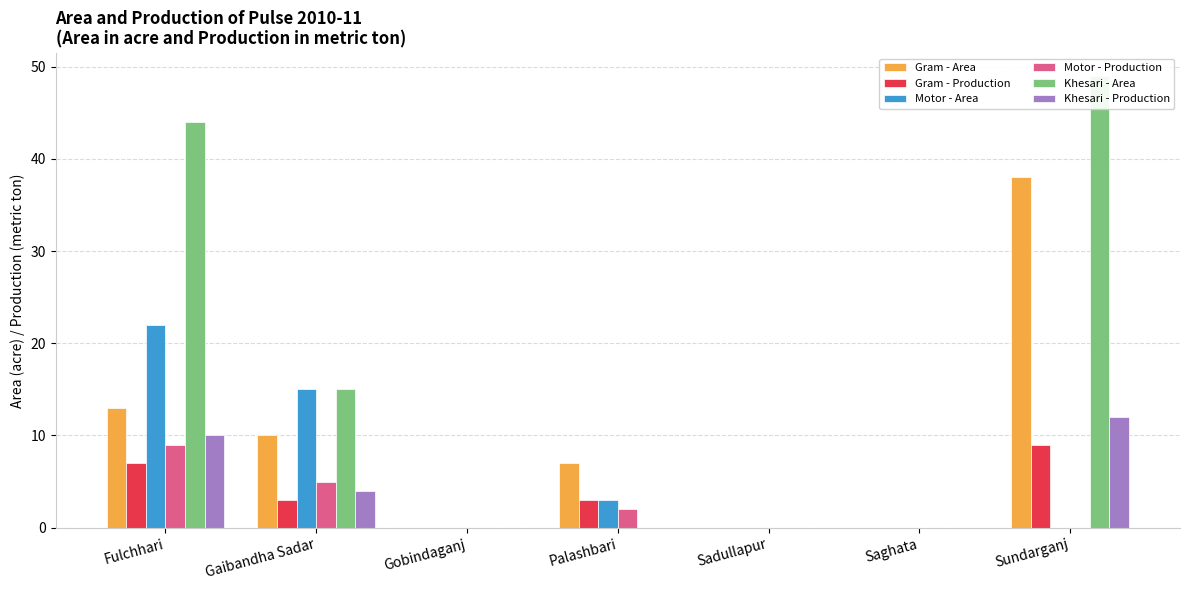

Is it true that Khesari - Production equals 10 at Fulchhari?

True